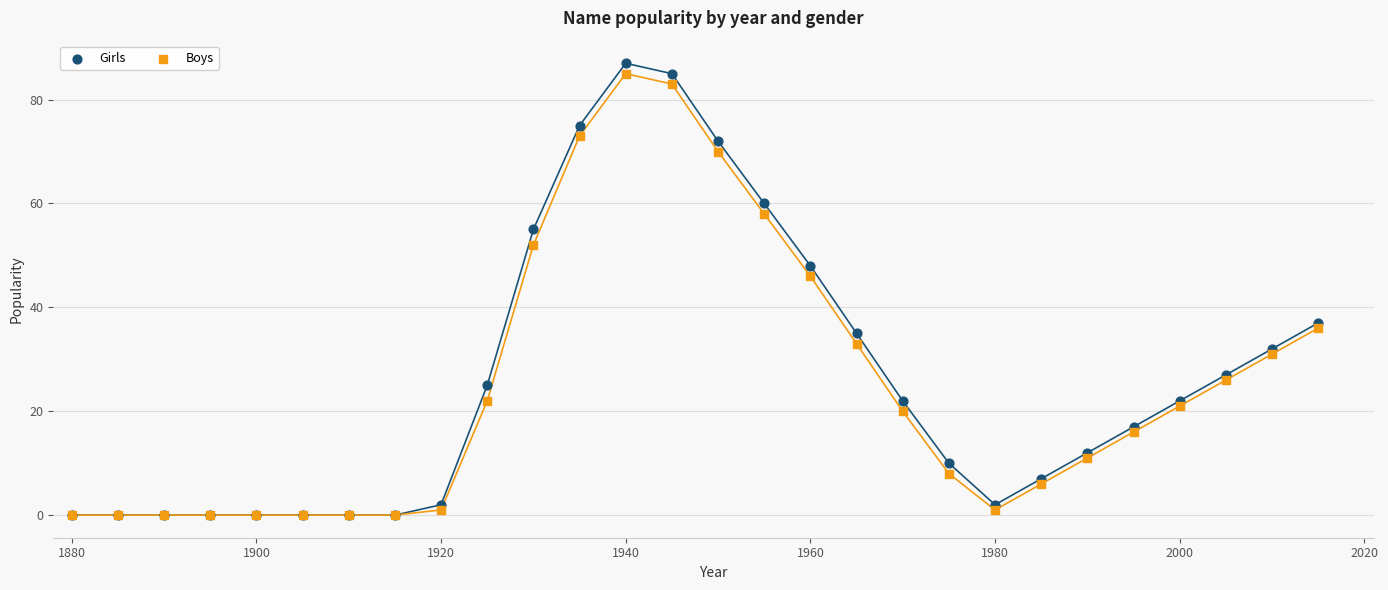

In the Boys series, what Y value is closest to 42?

46